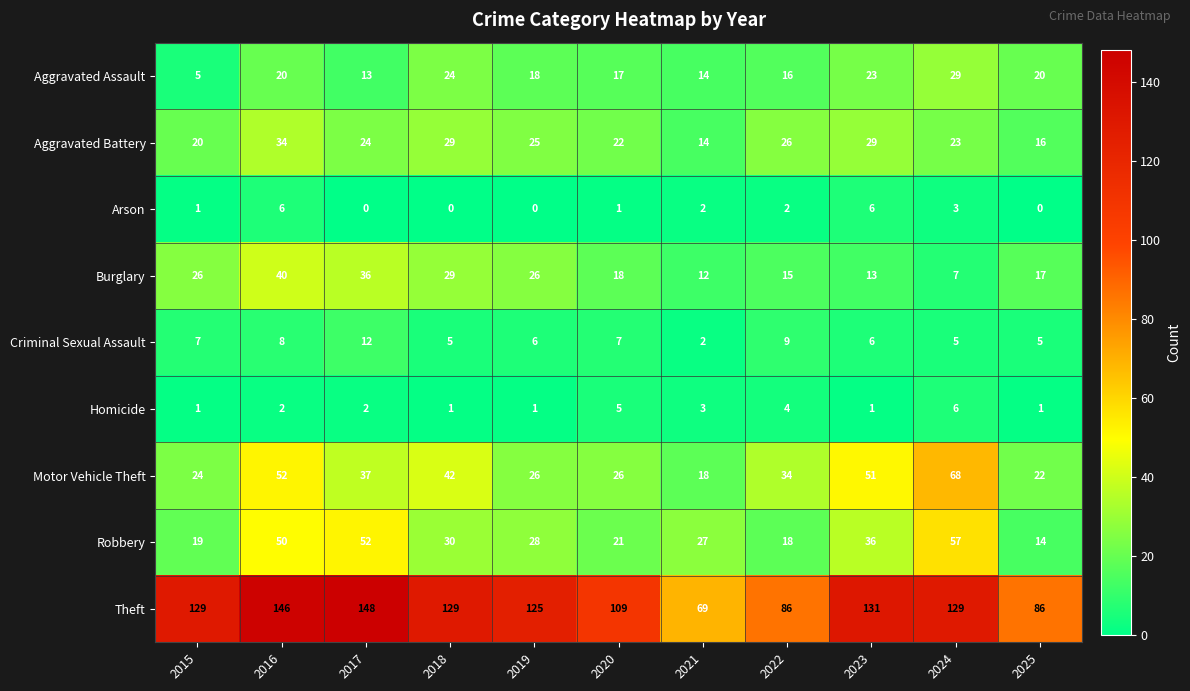

Count the number of data series in this chart.

9